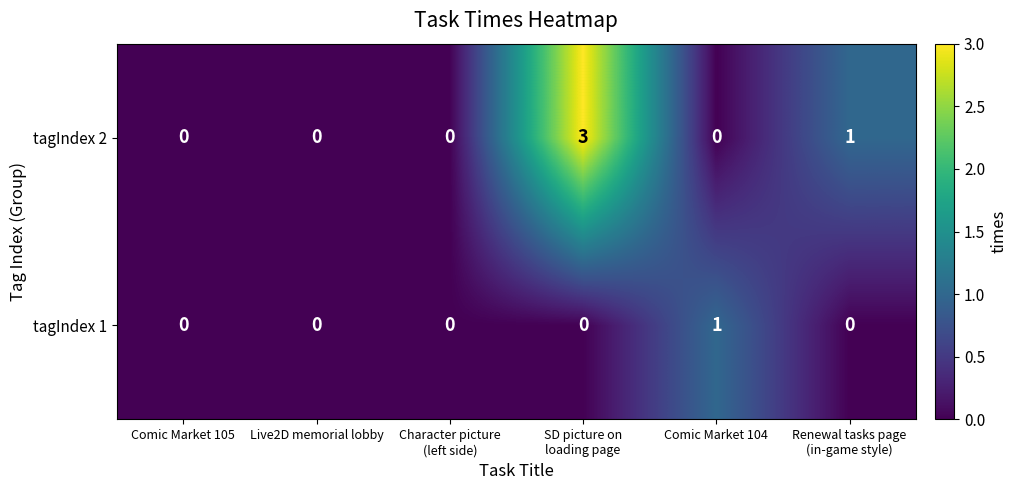

Which series has the largest range (max minus min)?

tagIndex 2